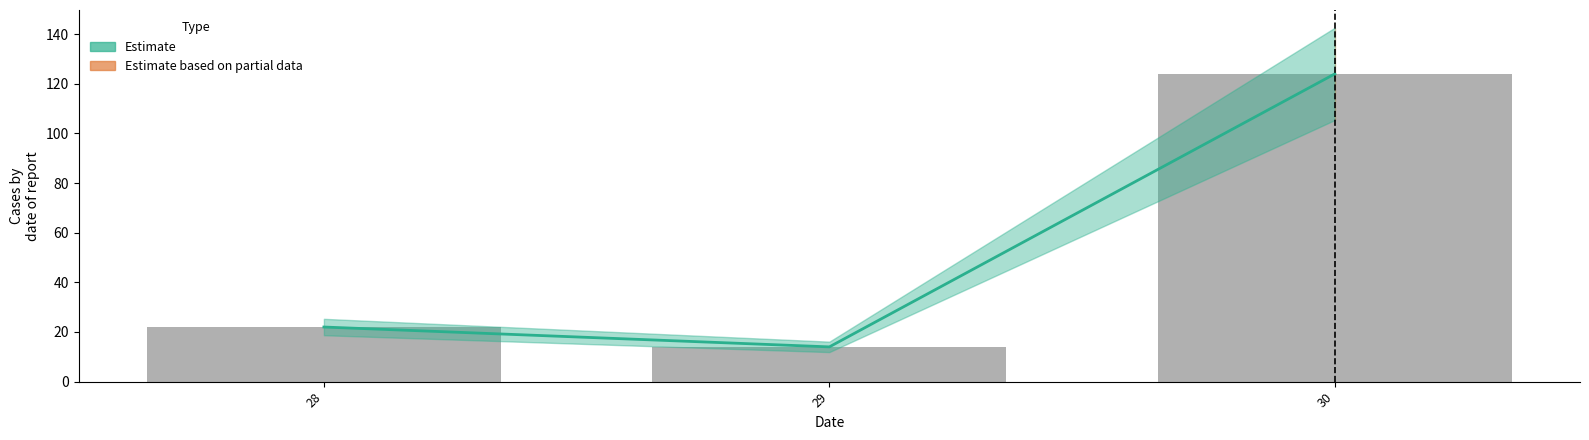

Reading left to right, transcribe all the data shown in this chart.

28=22	29=14	30=124